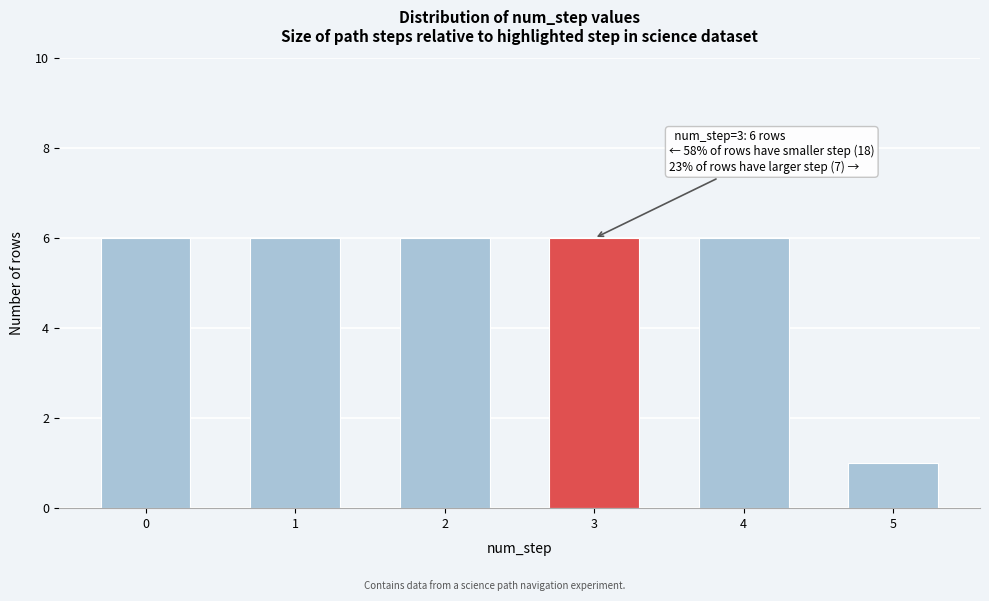

Reading right to left, what are all the values shown in this chart?

1	6	6	6	6	6